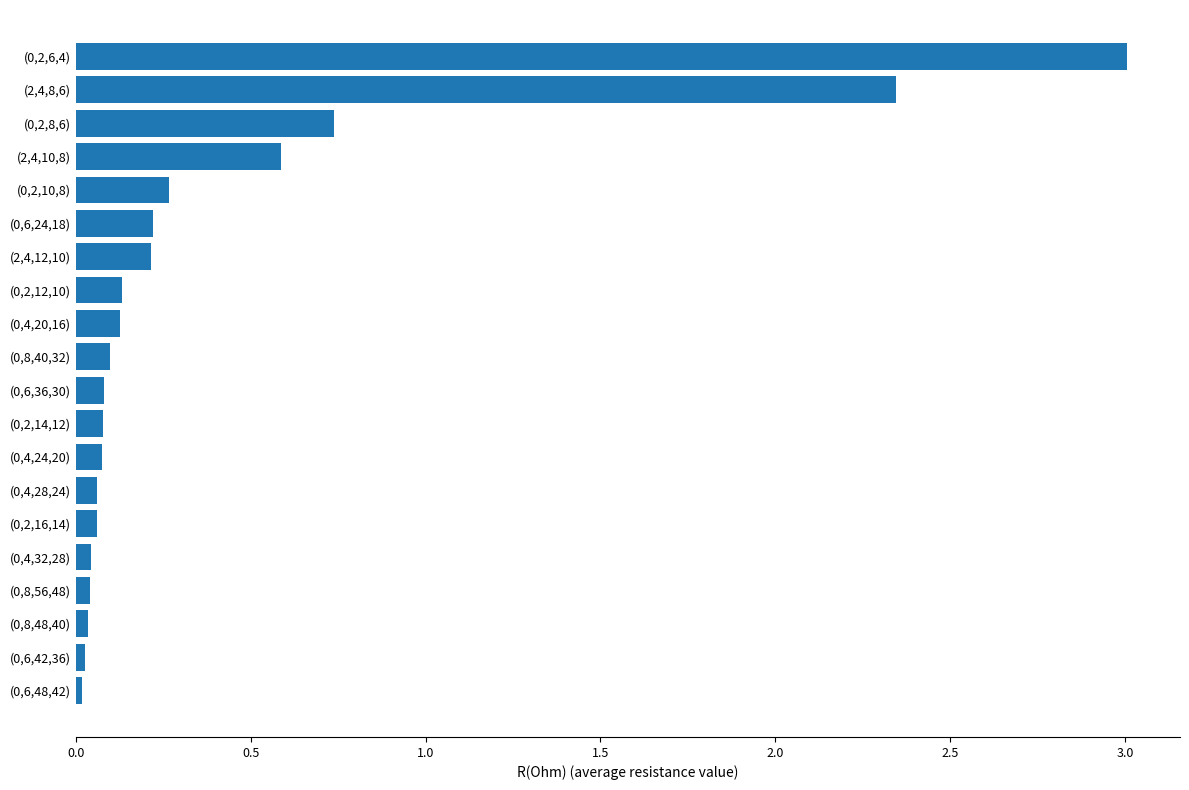

True or false: the data shows 0.1 at (0,6,24,18).

False